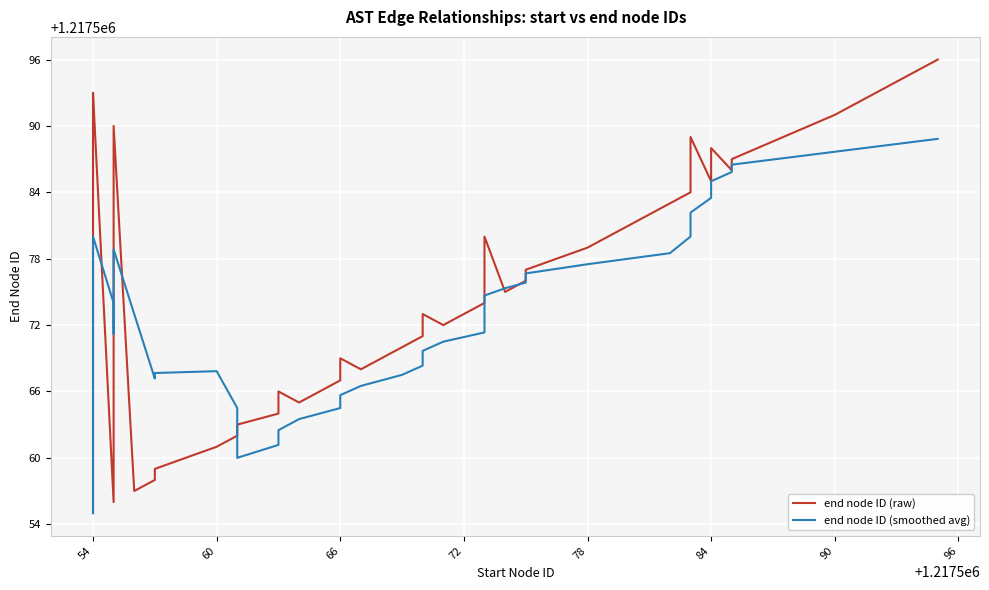

How many times do end node ID (raw) and end node ID (smoothed avg) cross each other?

6